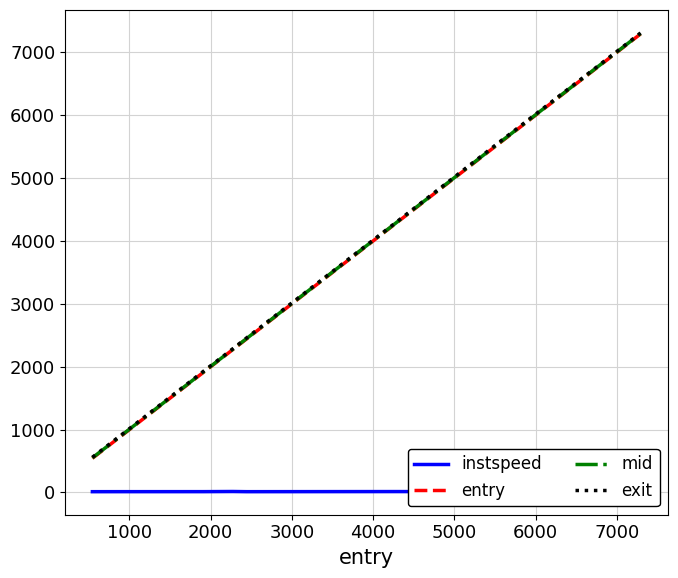

What is the label of the 2nd point from the left?

1000